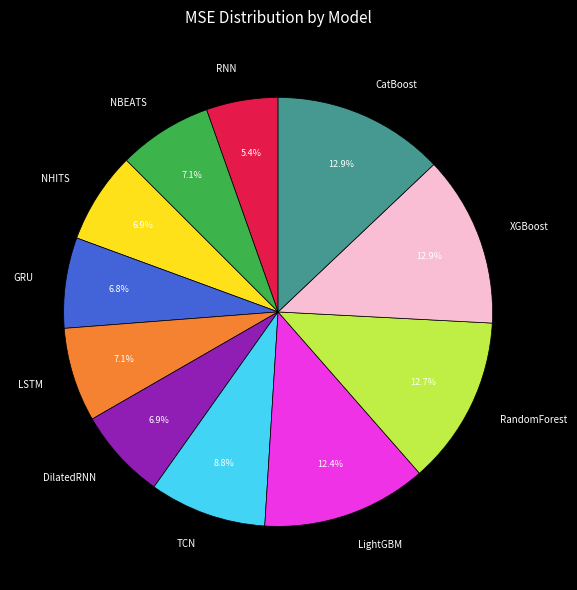

Count the number of slices in the pie.

11